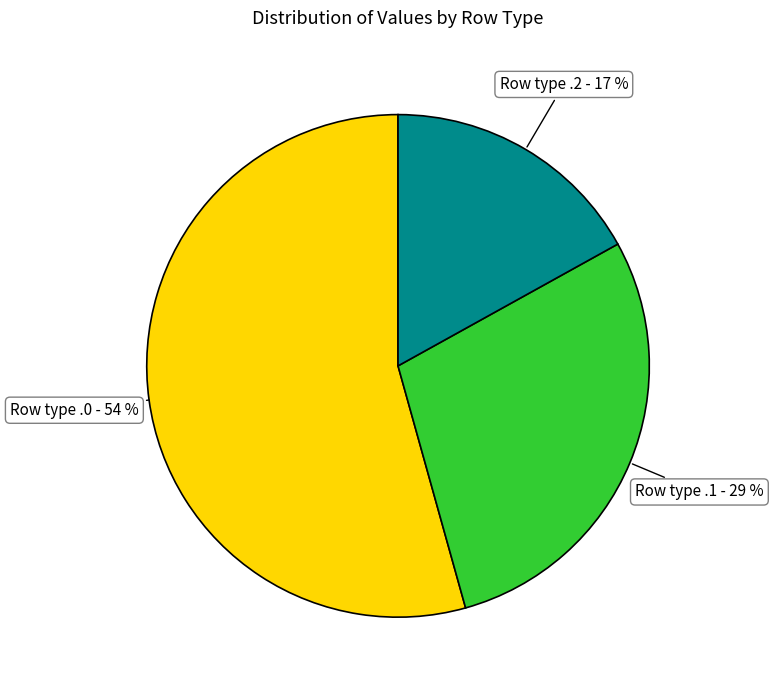

To the nearest percent, what is the average slice percentage?

33%